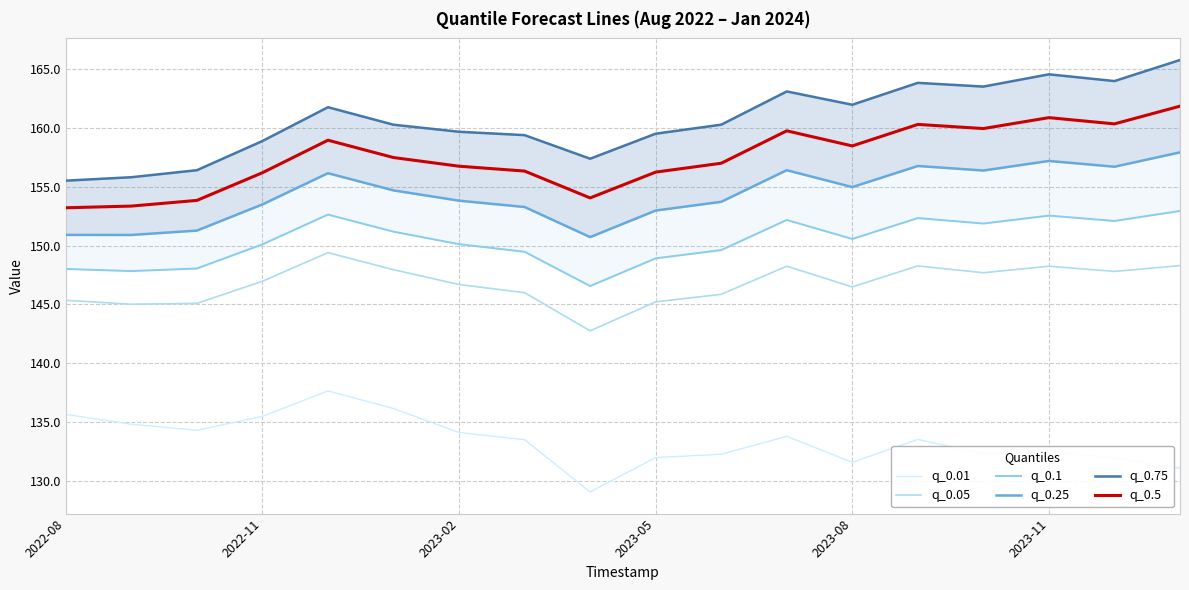

True or false: q_0.05 and q_0.5 intersect in this chart.

False